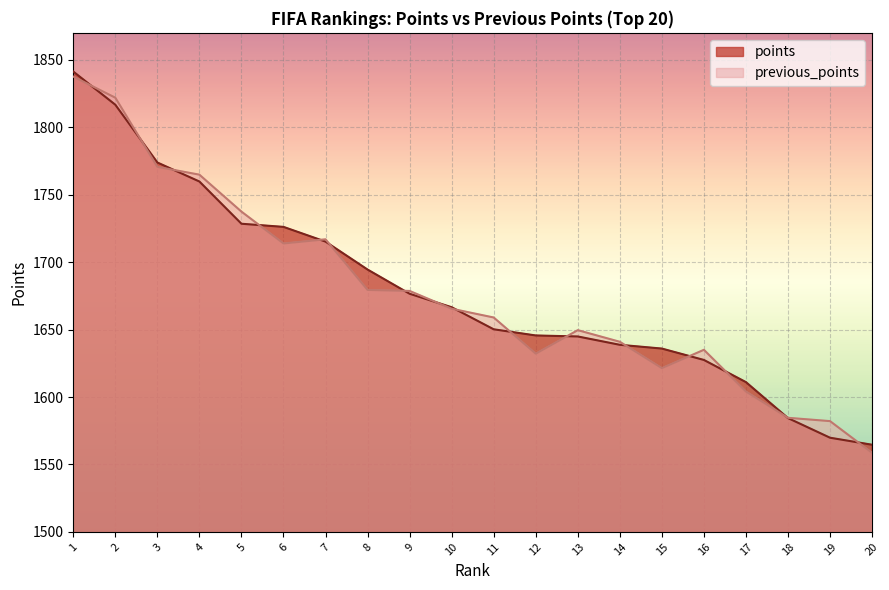

Rank the series at 13 from lowest to highest value.

points, previous_points